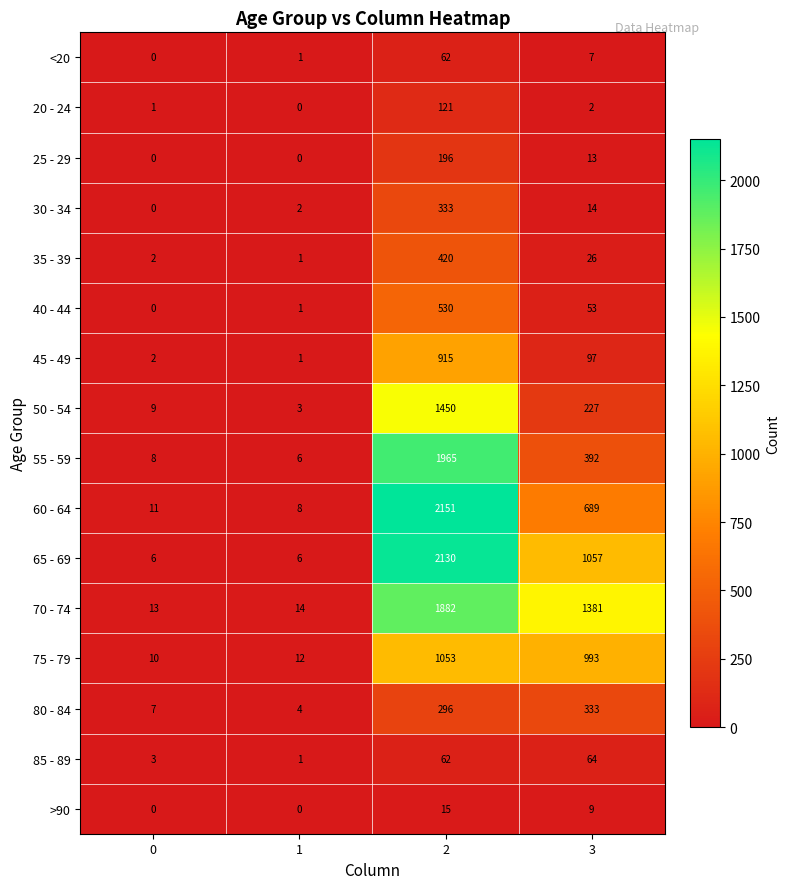

Rank the categories by 50 - 54 value from lowest to highest.

1, 0, 3, 2